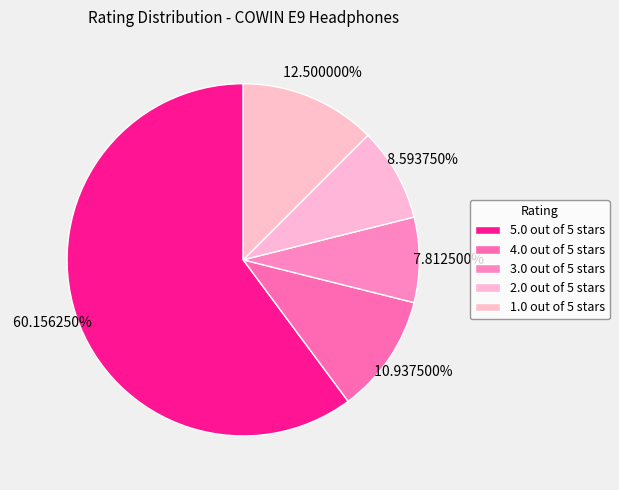

How many slices are in this pie chart?

5